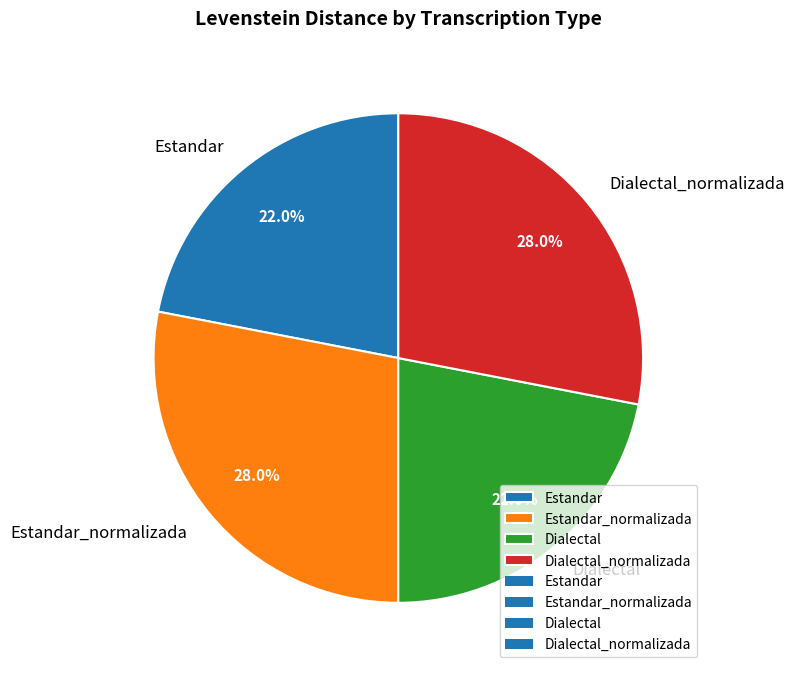

Do Estandar and Dialectal together represent more than half of the pie?

No